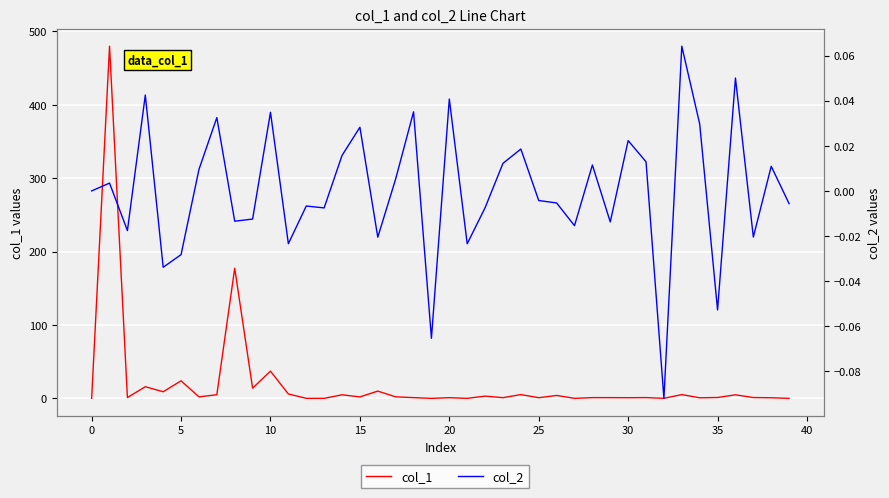

Reading left to right, transcribe all the data shown in this chart.

col_1: 0.0	479.9	1.1	15.9	9.0	23.9	2.0	4.9	177.3	13.9	37.1	6.0	0.0	0.0	4.8	2.0	9.9	2.0	1.0	0.0	0.9	0.0	3.0	0.9	5.2	0.9	4.0	0.0	1.0	1.0	0.9	1.1	0.0	5.1	0.8	1.2	4.8	1.1	0.8	0.0
col_2: 0.0	0.0	-0.0	0.0	-0.0	-0.0	0.0	0.0	-0.0	-0.0	0.0	-0.0	-0.0	-0.0	0.0	0.0	-0.0	0.0	0.0	-0.1	0.0	-0.0	-0.0	0.0	0.0	-0.0	-0.0	-0.0	0.0	-0.0	0.0	0.0	-0.1	0.1	0.0	-0.1	0.1	-0.0	0.0	-0.0